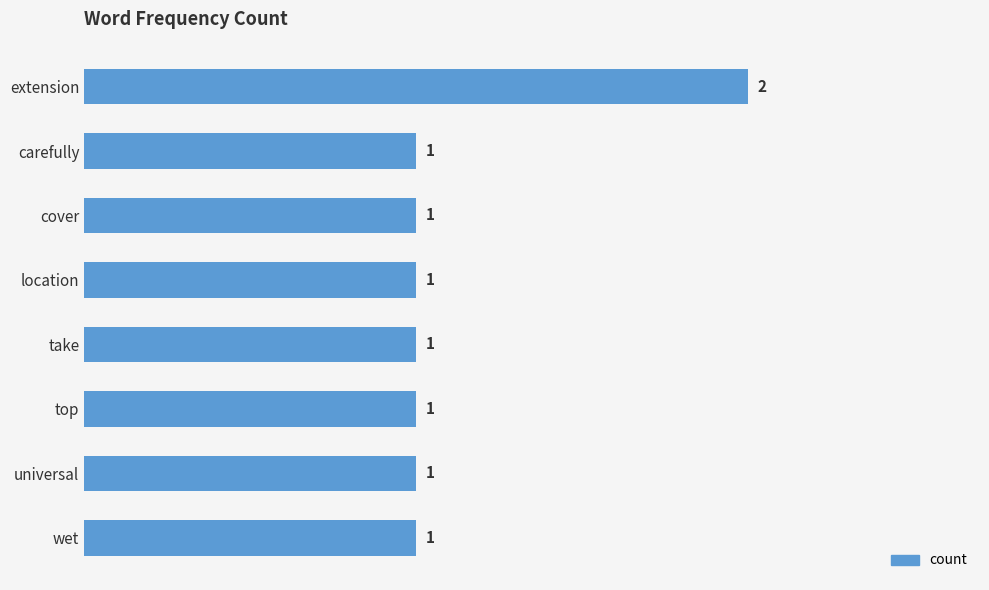

What is the sum of all values?

9